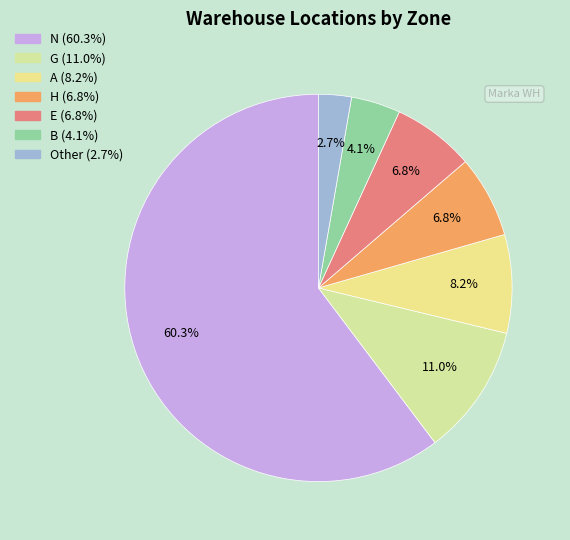

Count the number of slices in the pie.

7